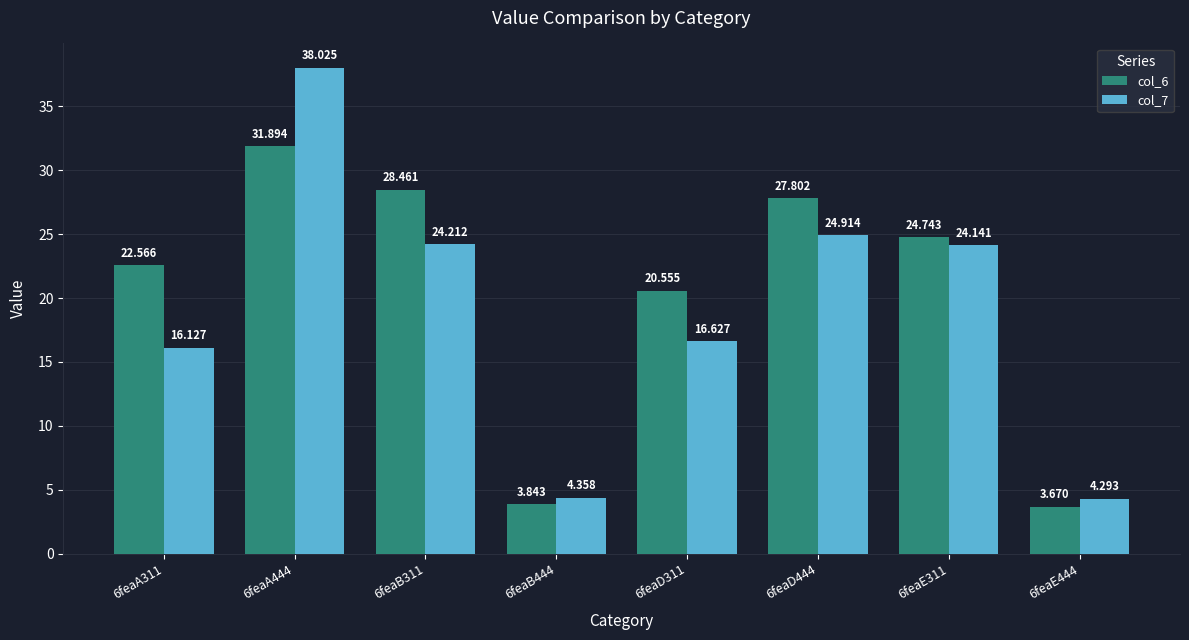

List the series in order of their peak value, lowest first.

col_6, col_7